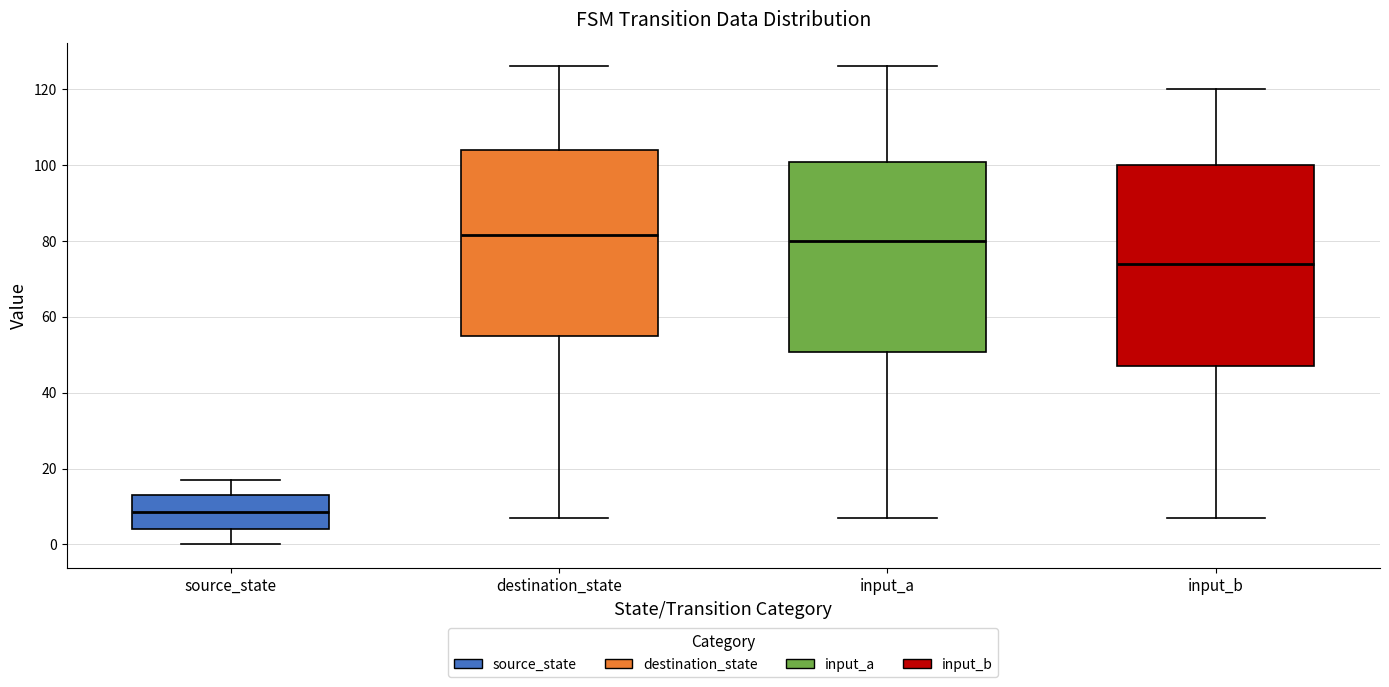

Which box has the lowest median line?

source_state